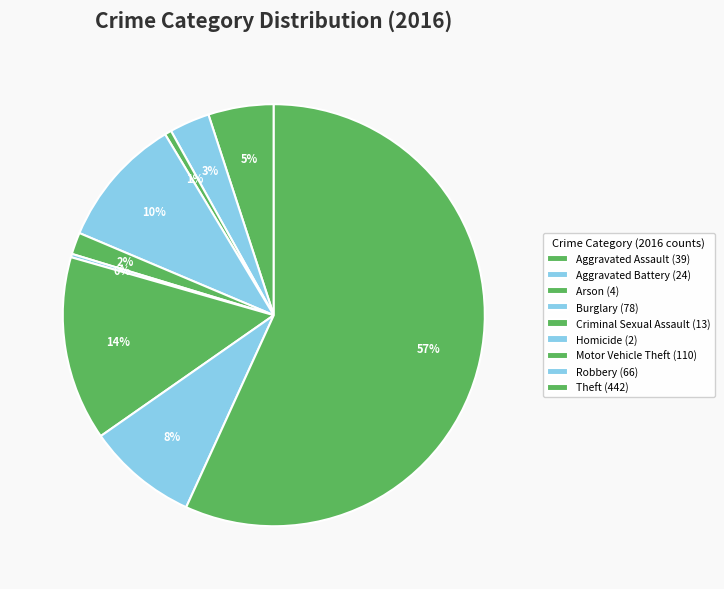

Which has a higher value, Aggravated Assault or Arson?

Aggravated Assault